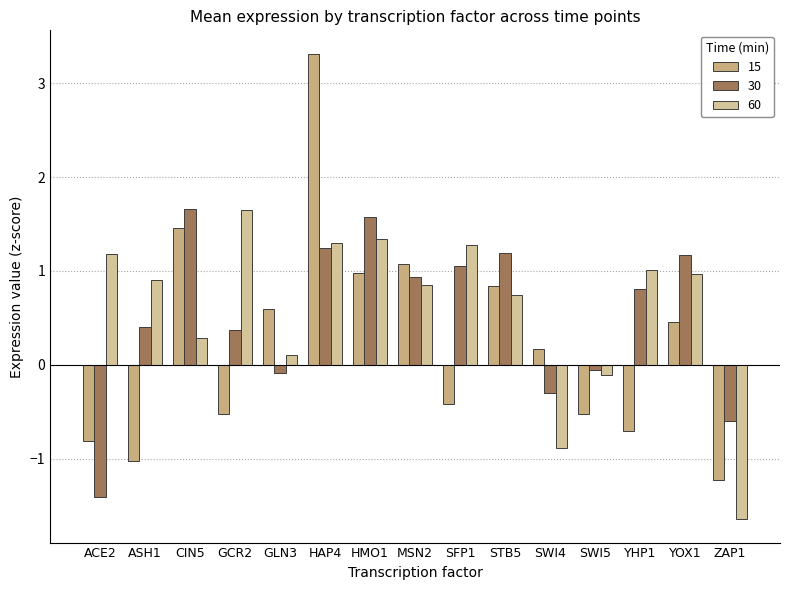

What is the difference between the maximum and minimum values in the 30 series?

3.1